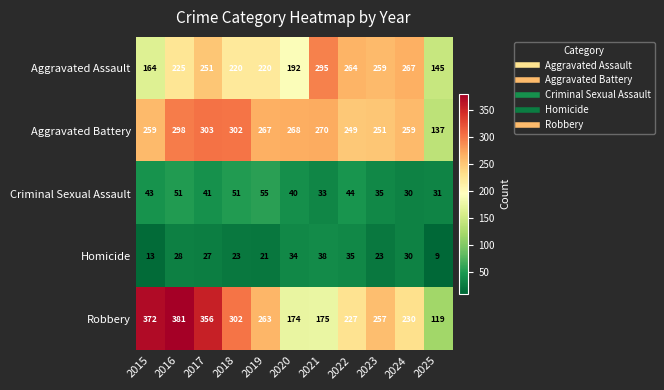

How many data points in Homicide are less than 27?

5